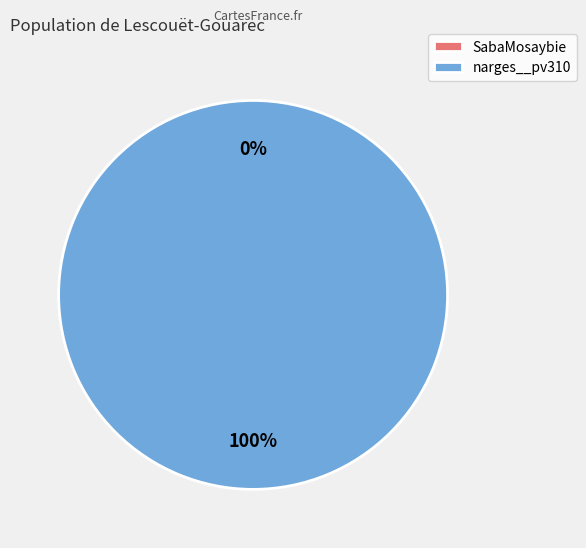

Combined, do SabaMosaybie and narges__pv310 account for over 50%?

Yes